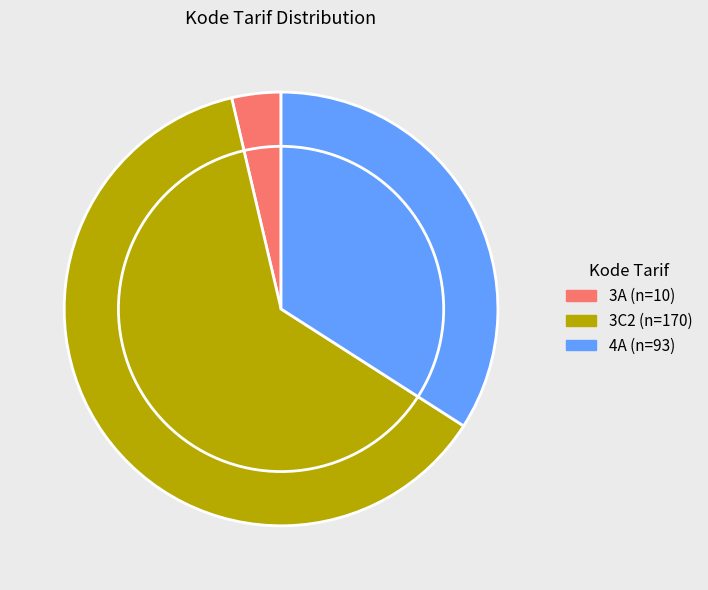

Is there any slice that represents more than half of the pie?

Yes